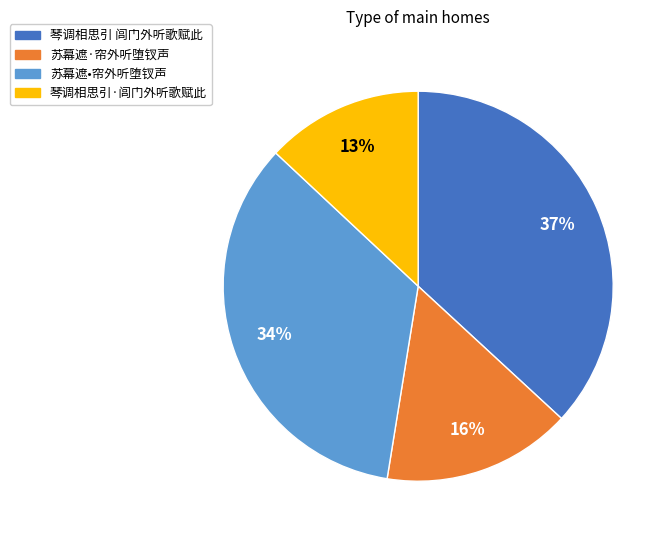

Combined, do 琴调相思引 闾门外听歌赋此 and 苏幕遮·帘外听堕钗声 account for over 50%?

Yes